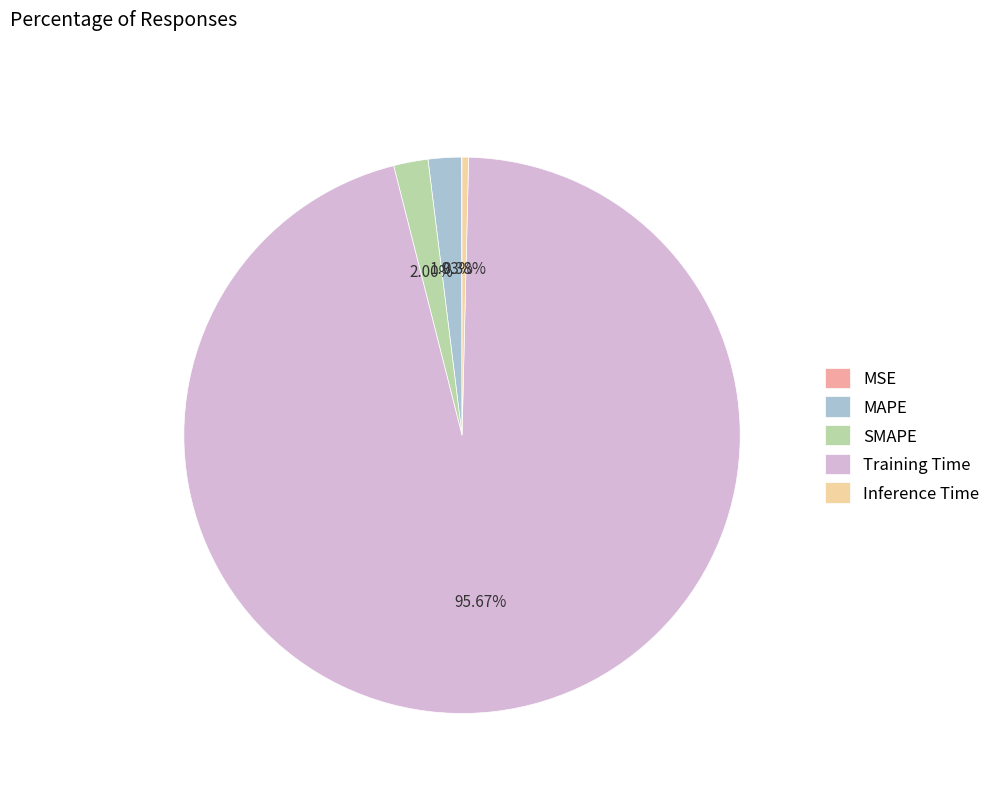

Which has a higher value, SMAPE or Inference Time?

SMAPE